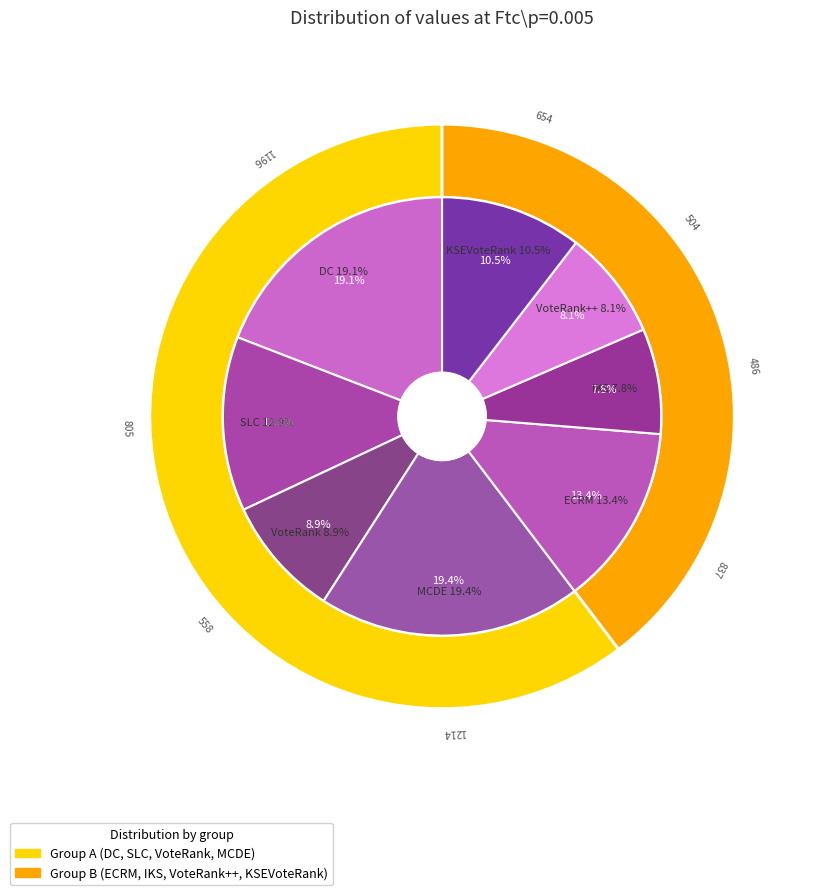

To the nearest percent, what portion does SLC represent?

13%